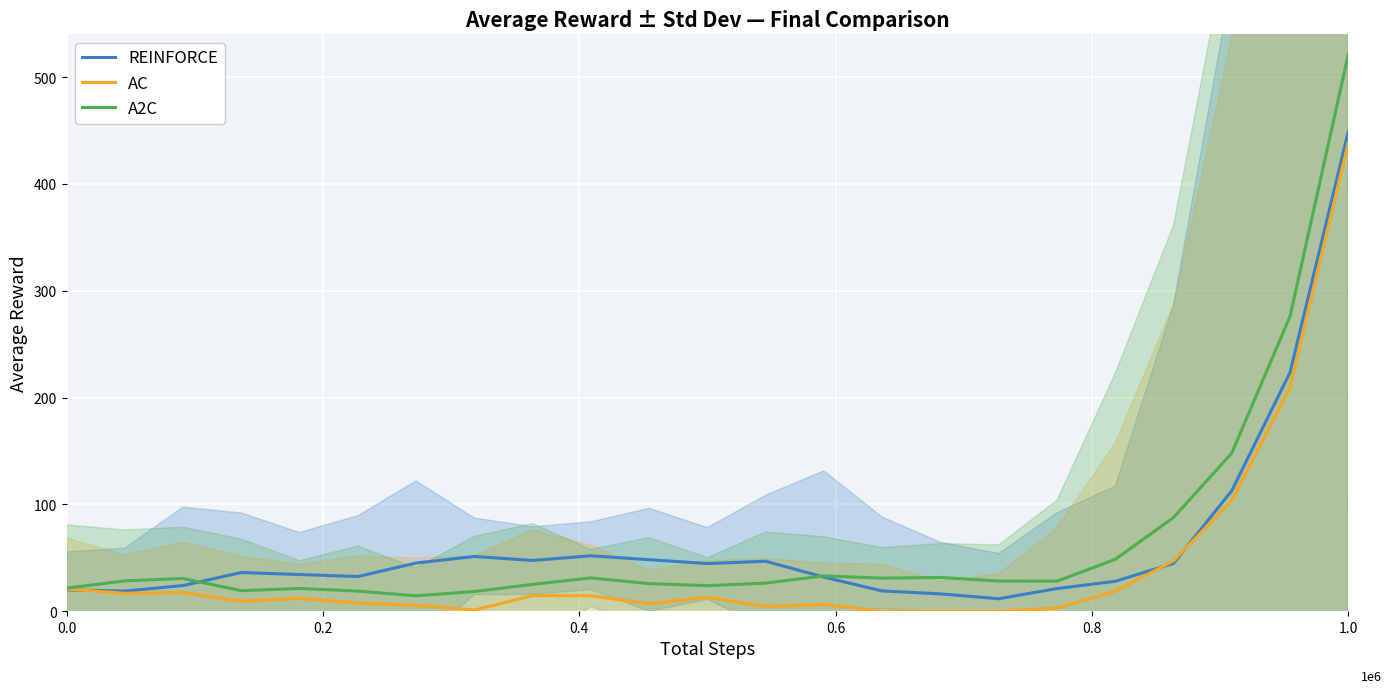

How many lines are shown in the chart?

3